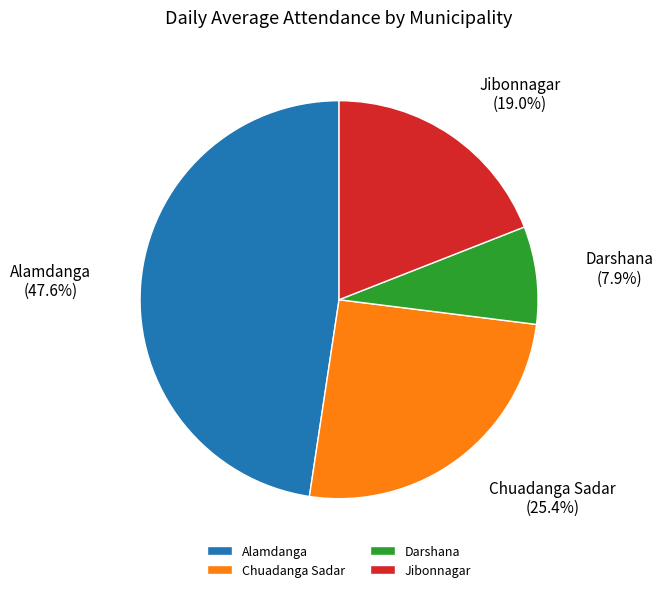

Which slice is the largest?

Alamdanga